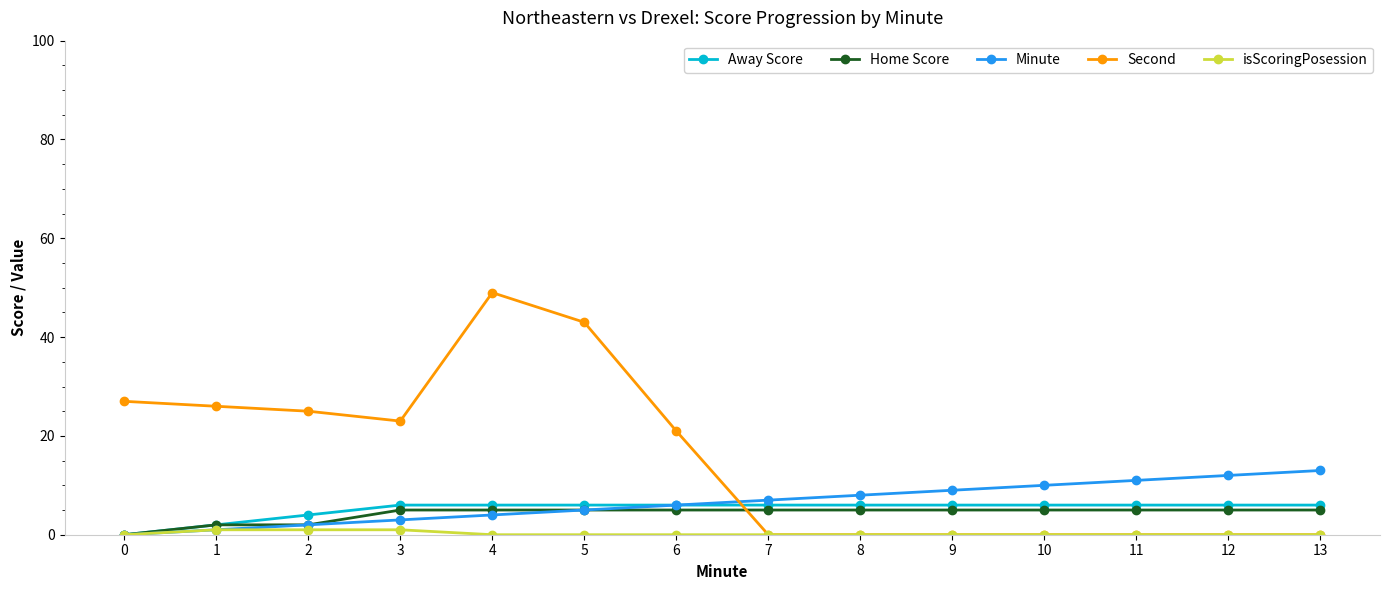

At how many categories does at least one series exceed 35?

2